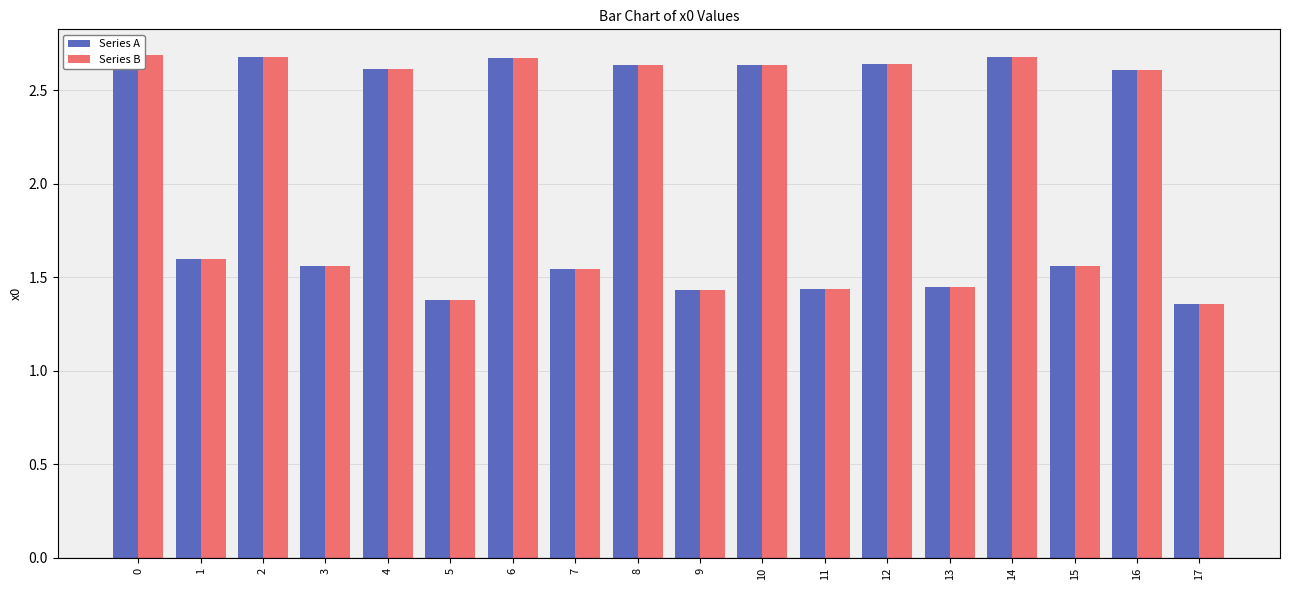

Reading right to left, list all the values displayed in this chart.

Series A: 17=1.4	16=2.6	15=1.6	14=2.7	13=1.4	12=2.6	11=1.4	10=2.6	9=1.4	8=2.6	7=1.5	6=2.7	5=1.4	4=2.6	3=1.6	2=2.7	1=1.6	0=2.7
Series B: 17=1.4	16=2.6	15=1.6	14=2.7	13=1.4	12=2.6	11=1.4	10=2.6	9=1.4	8=2.6	7=1.5	6=2.7	5=1.4	4=2.6	3=1.6	2=2.7	1=1.6	0=2.7